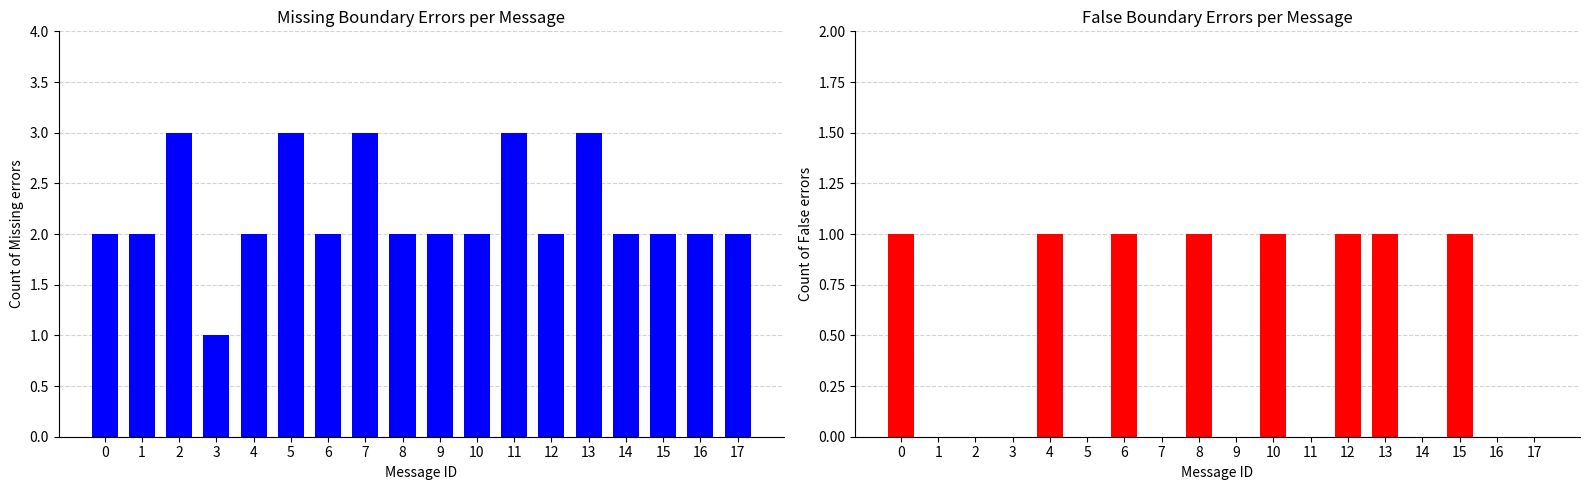

Are the bars horizontal?

No